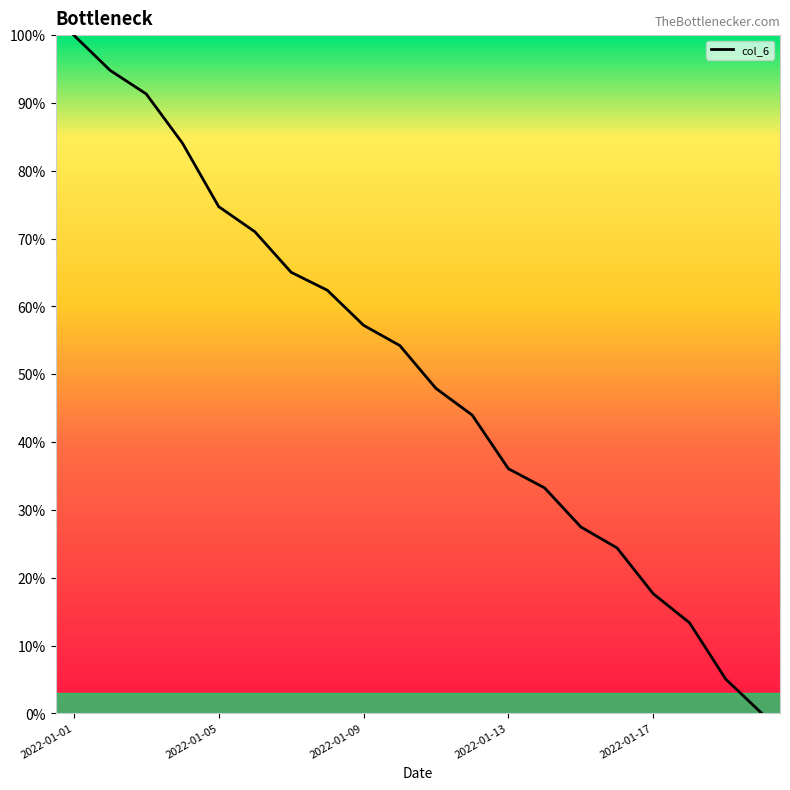

What is the greatest value displayed?

100.0